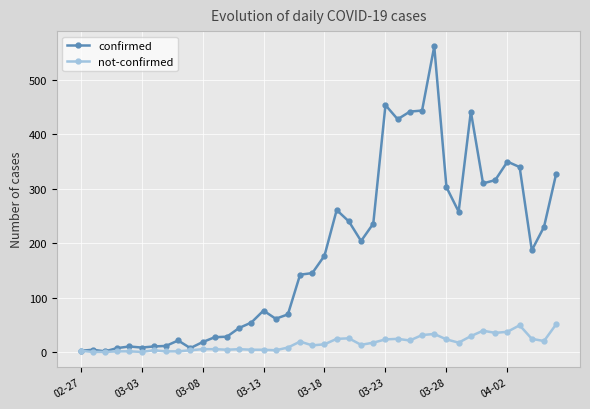

What is the greatest value displayed?

562